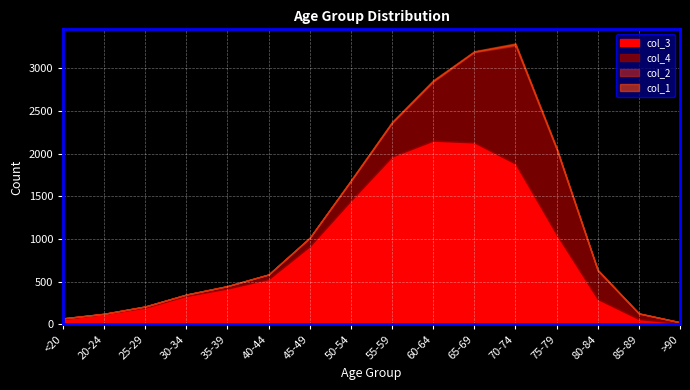

At which label does col_1 reach its peak?

70-74